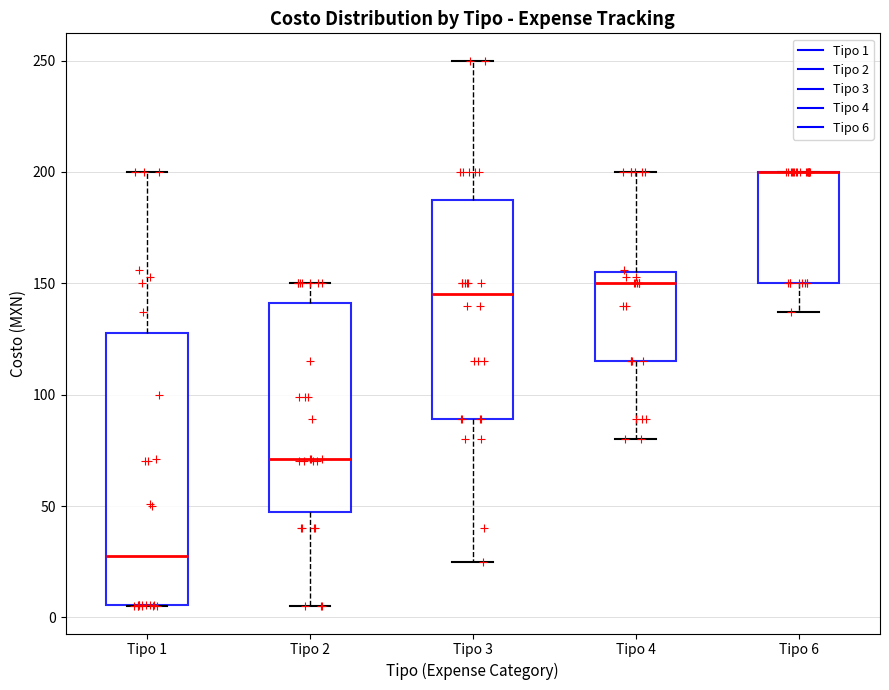

Where does the lower whisker of the box for Tipo 4 end on the y-axis? The values are not printed on the chart, so give them approximately, as read against the axis.

80